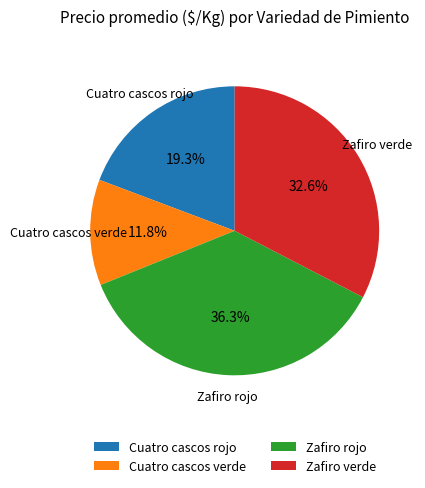

The Zafiro verde slice represents 45% of the pie. True or false?

False